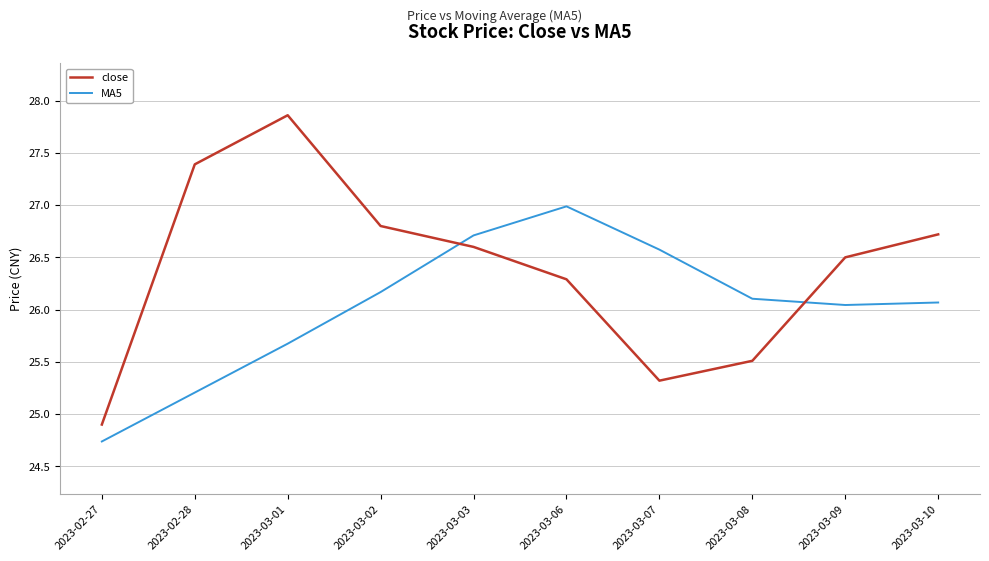

What is the difference between the close values at 2023-02-27 and 2023-03-02?

1.9